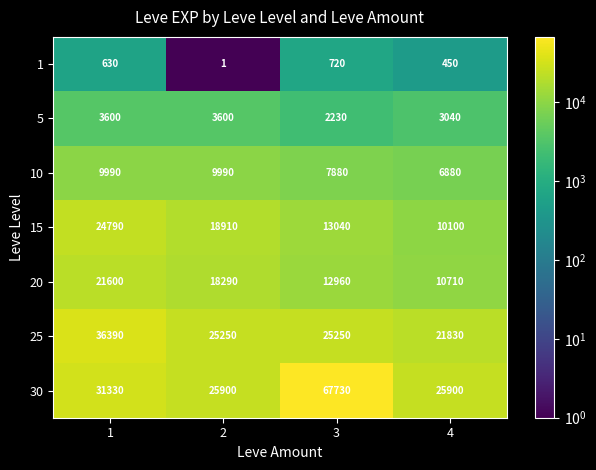

Which series changed the most between 1 and 4?

15